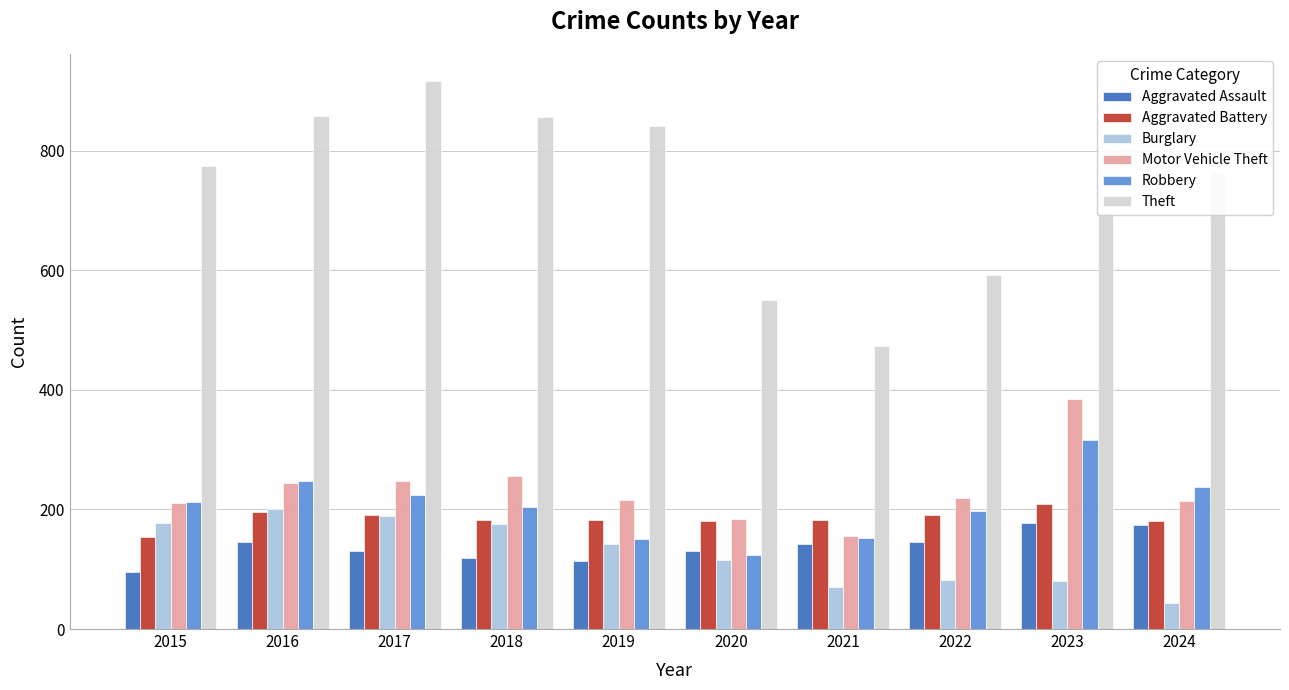

What is the greatest value displayed?

916